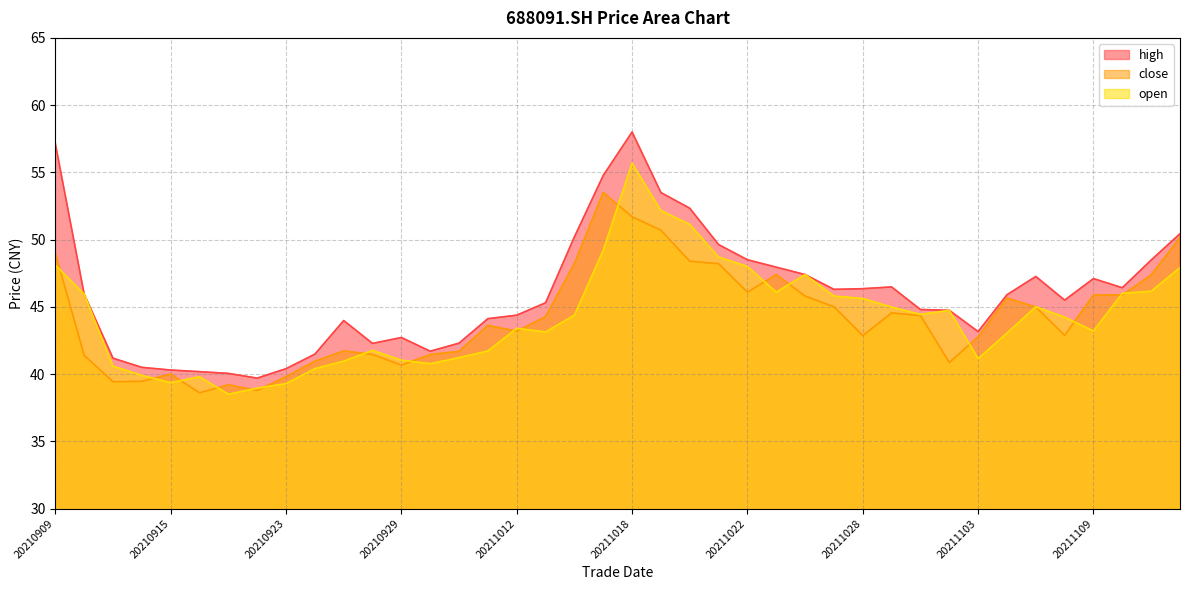

How many intersections are there between open and close?

18